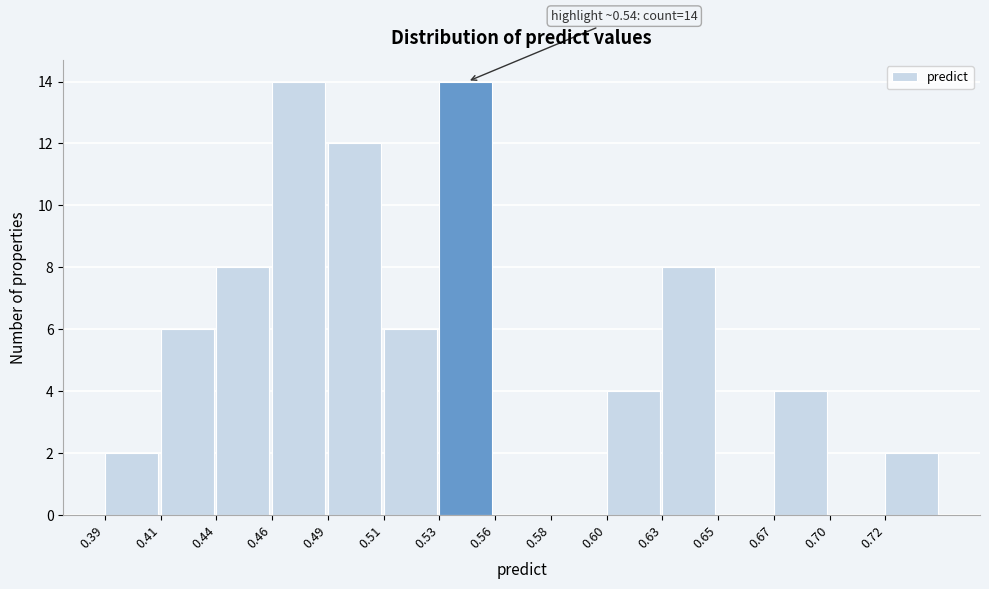

Reading left to right, transcribe all the data shown in this chart.

0.39=2	0.41=6	0.44=8	0.46=14	0.49=12	0.51=6	0.53=14	0.56=0	0.58=0	0.60=4	0.63=8	0.65=0	0.67=4	0.70=0	0.72=2